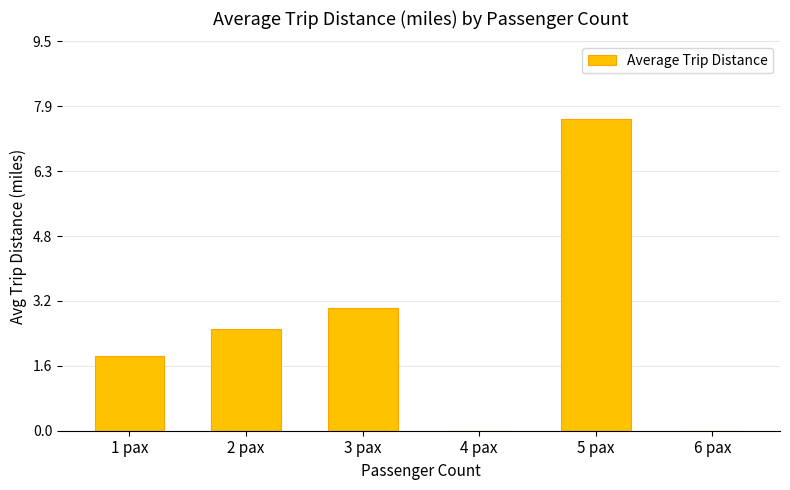

Between 4 pax and 3 pax, which is larger?

3 pax